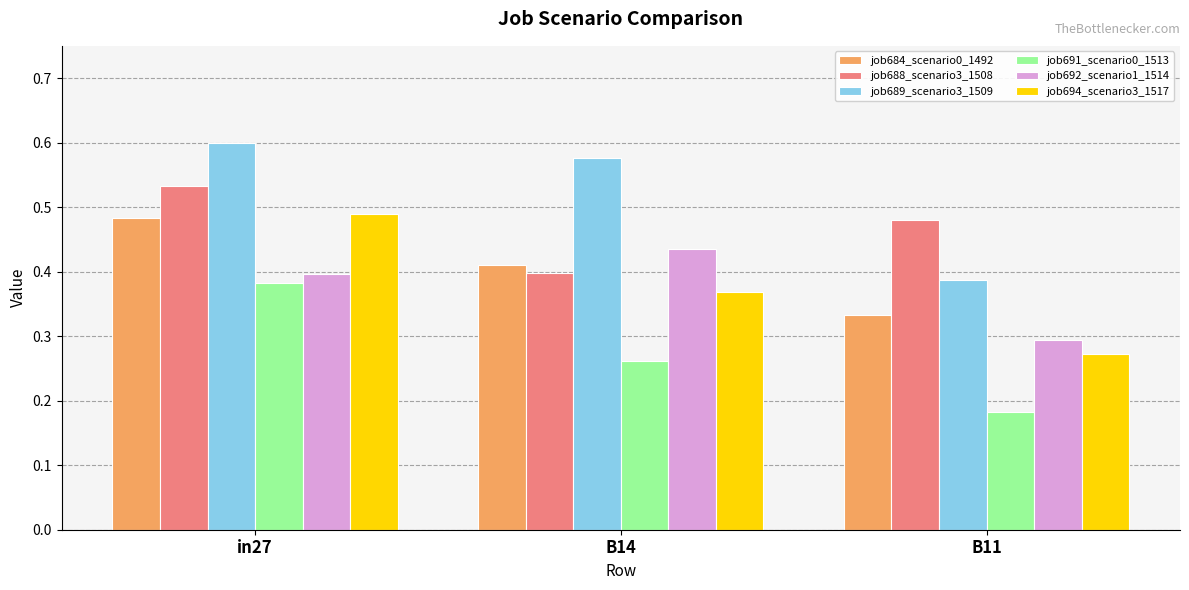

Is the value of job684_scenario0_1492 at B11 greater than the value of job694_scenario3_1517 at B11?

Yes